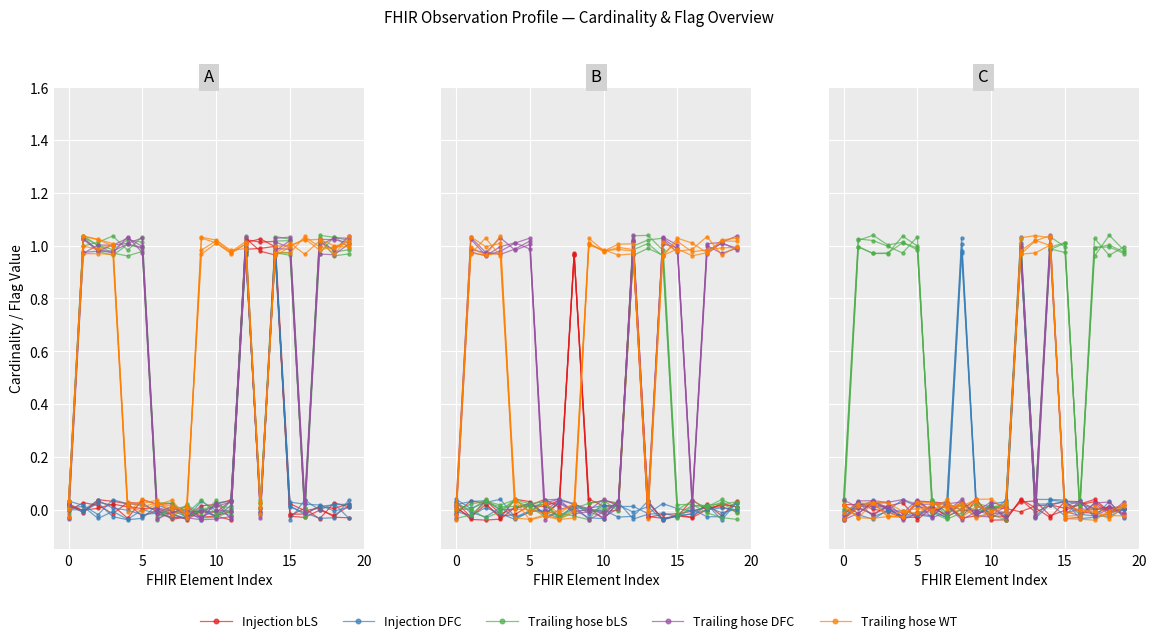

Which category has the lowest value across all series?

10